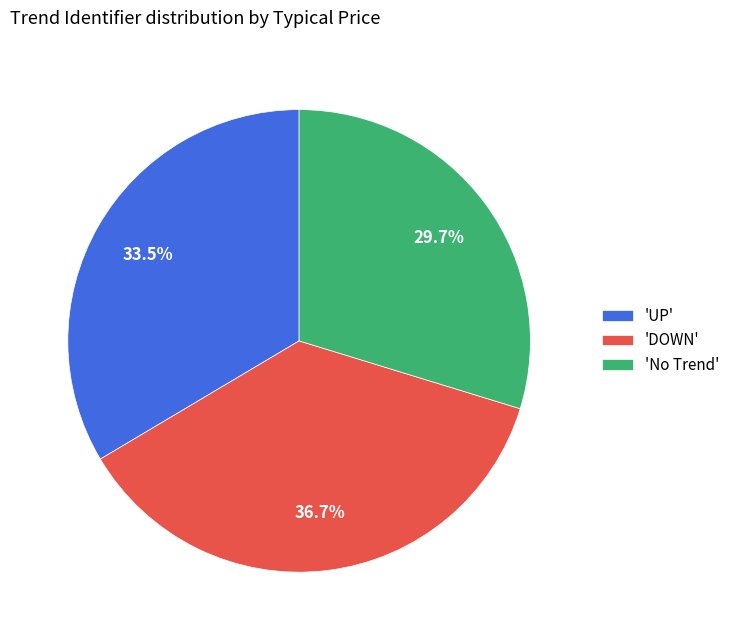

Does 'No Trend' represent more than half of the total?

No